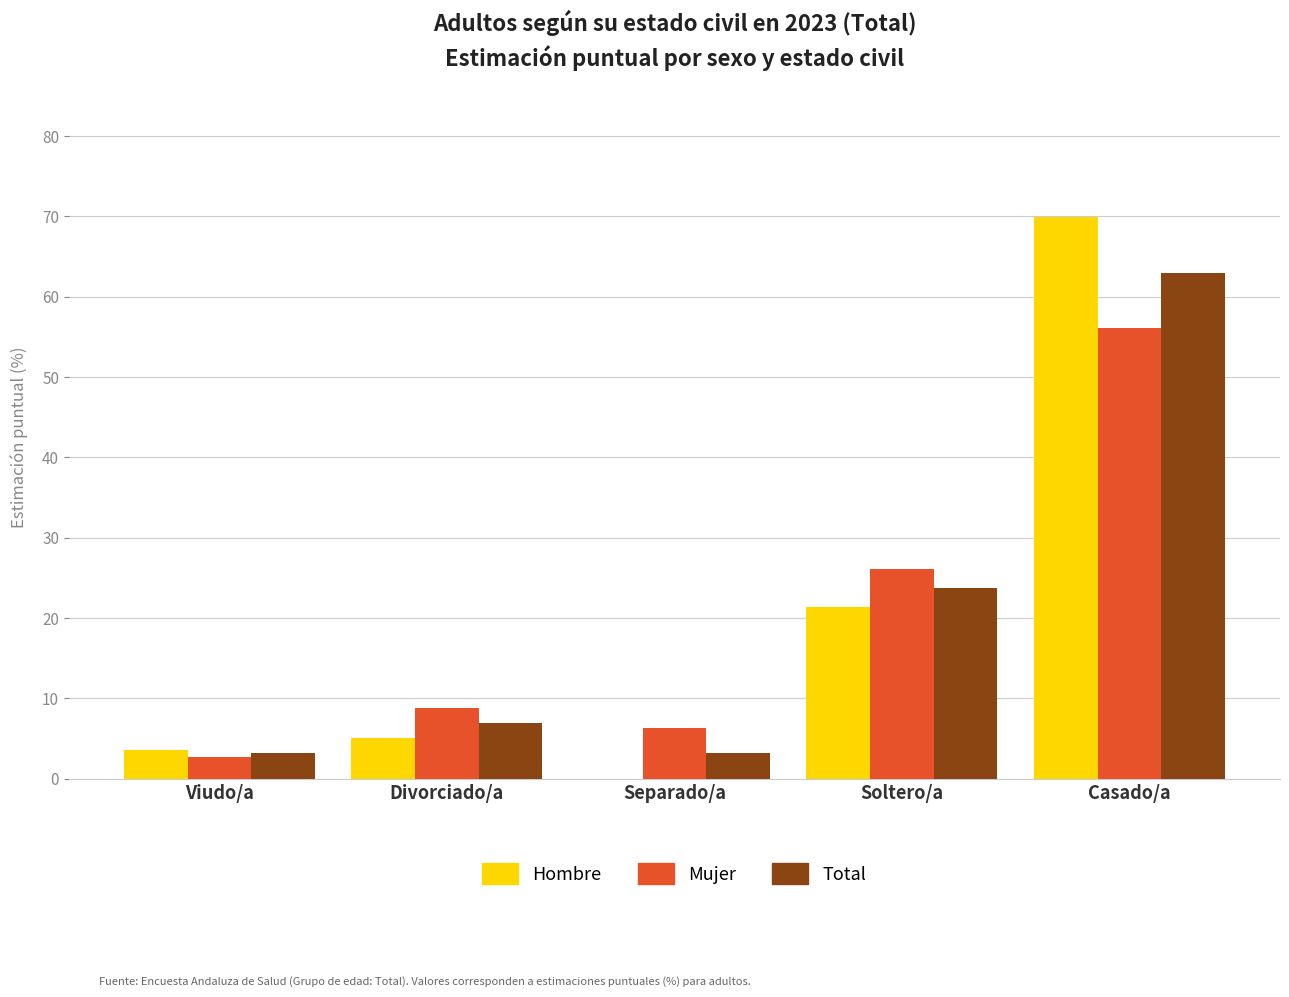

What is the greatest value displayed?

70.0